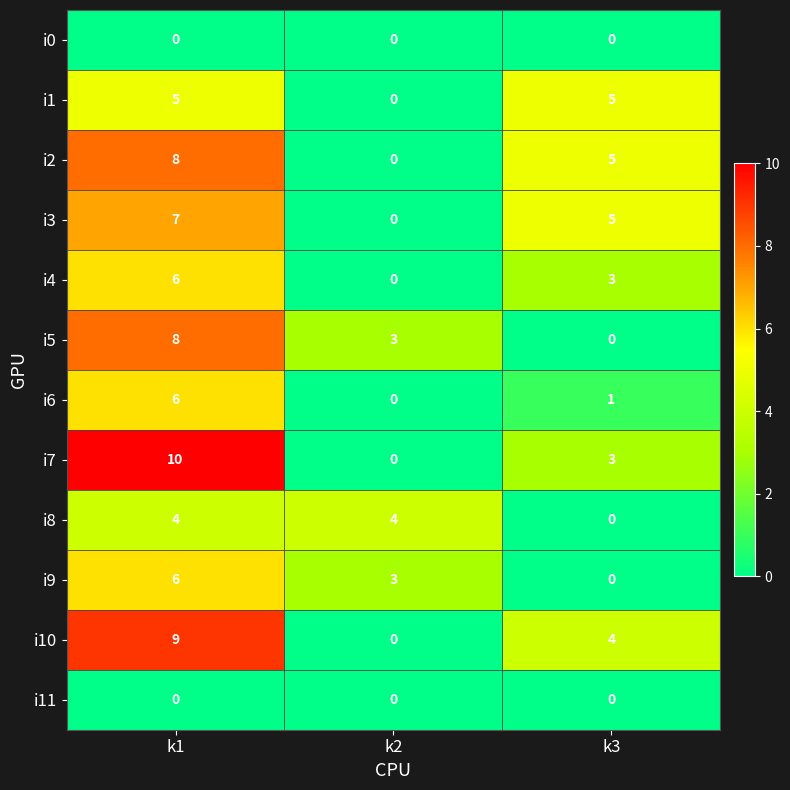

What is the total value across all series at k3?

26